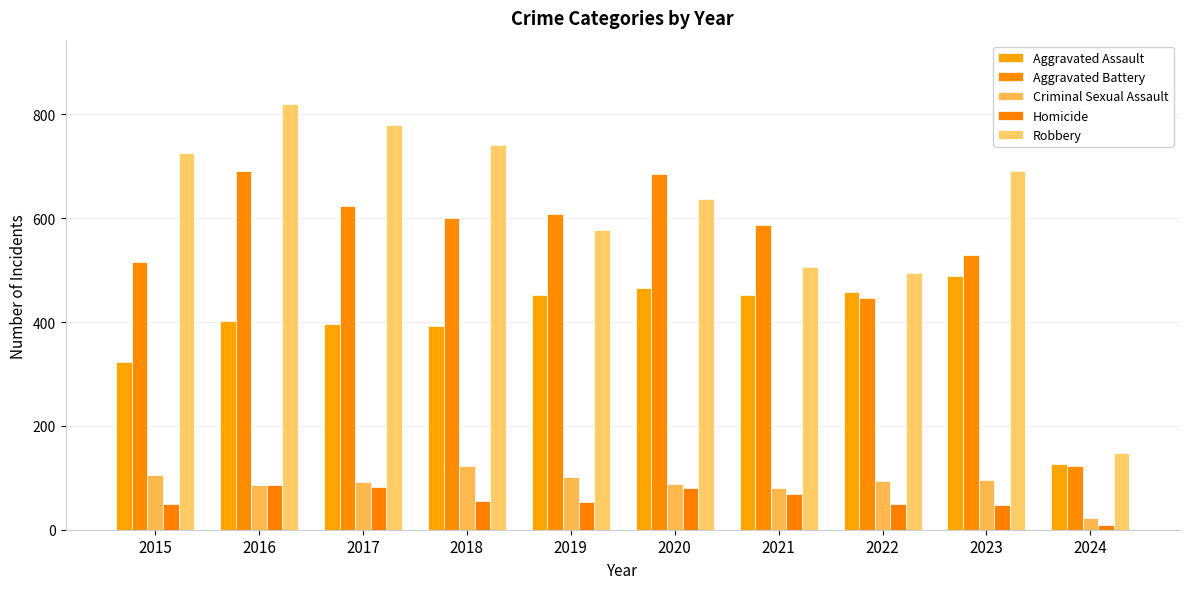

What is the difference between the second highest and minimum values in the Aggravated Assault series?

340